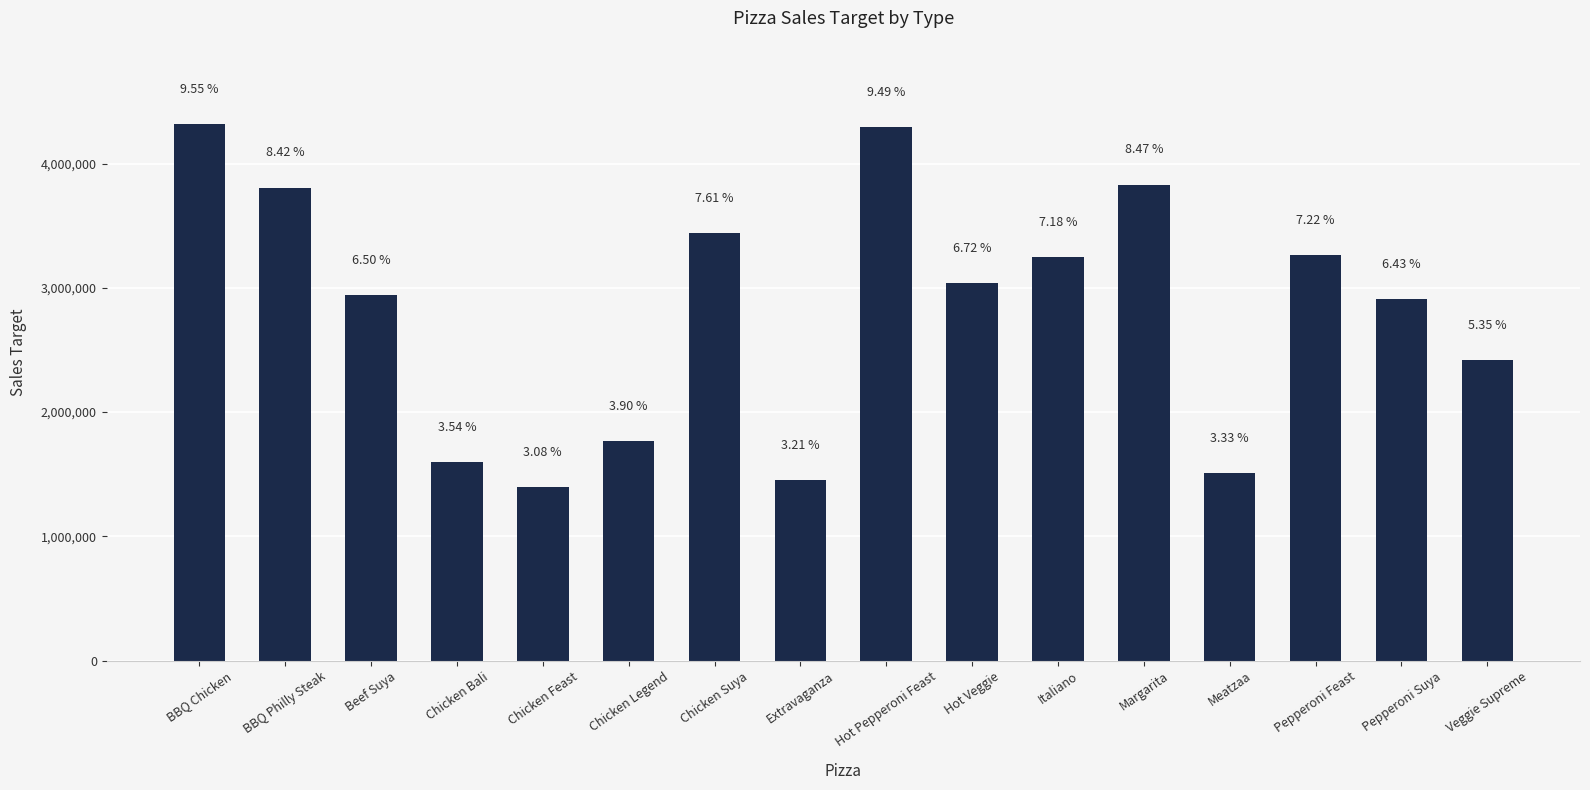

Are the bars horizontal?

No